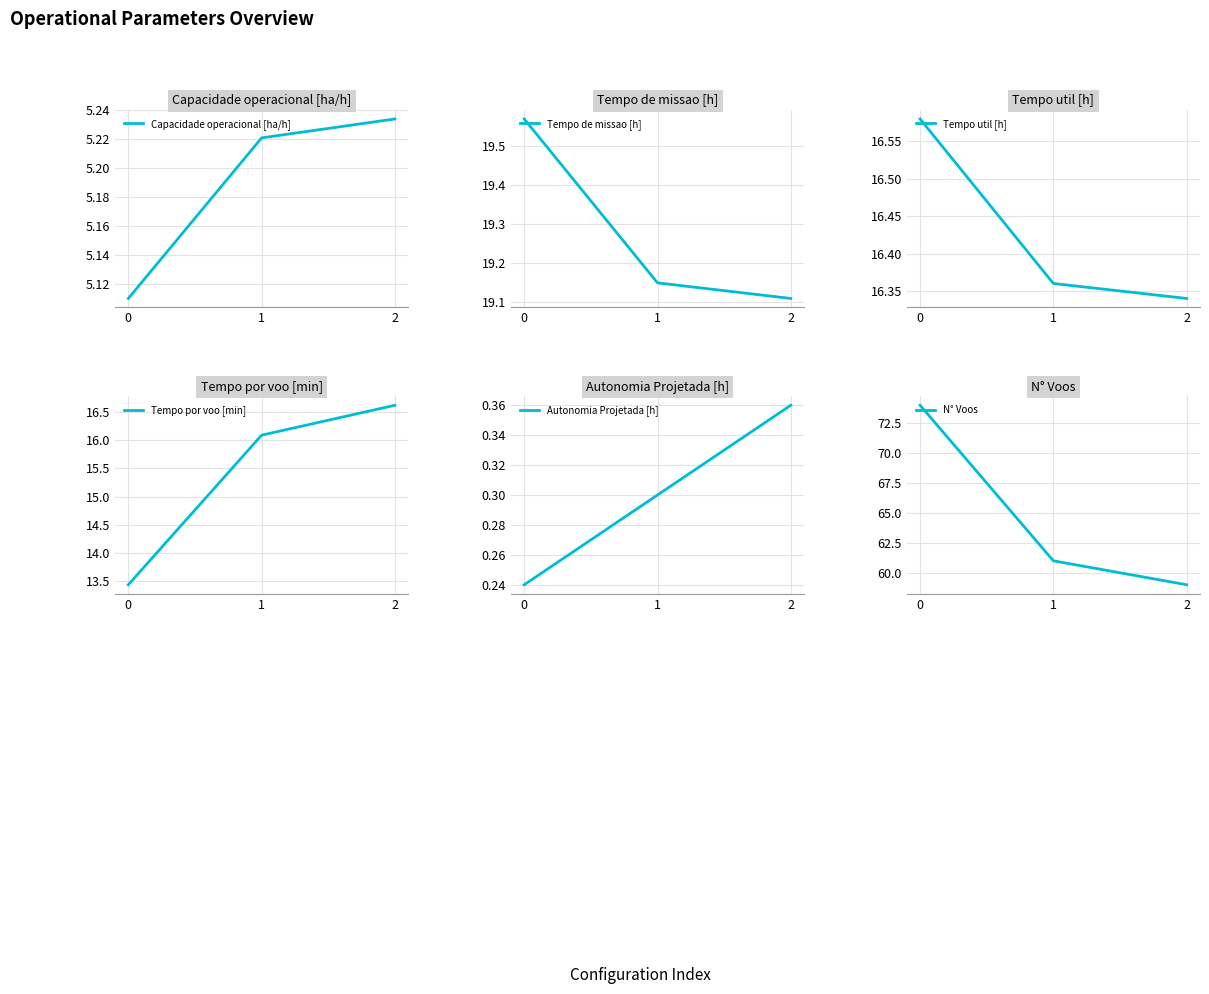

The Tempo por voo [min] series shows 19.8 at 0. True or false?

False